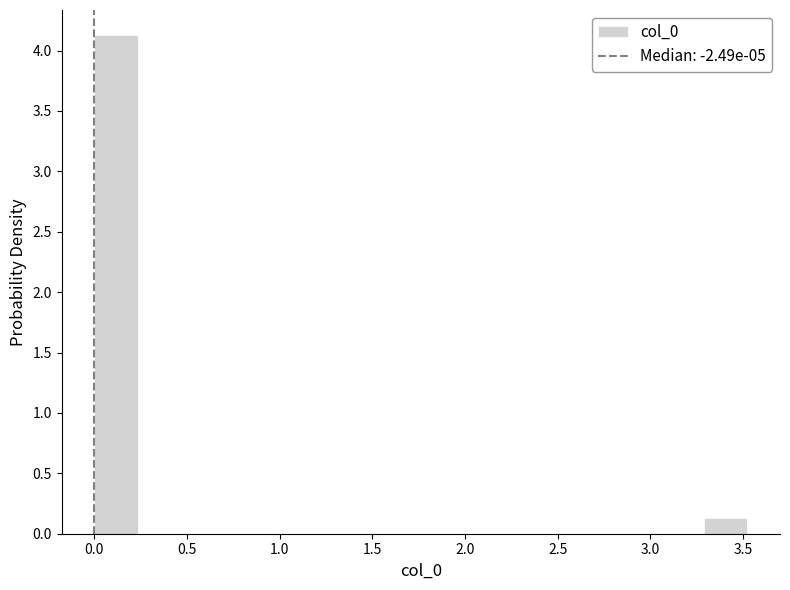

Which range on the x-axis has the tallest bar?

0.00 to 0.25